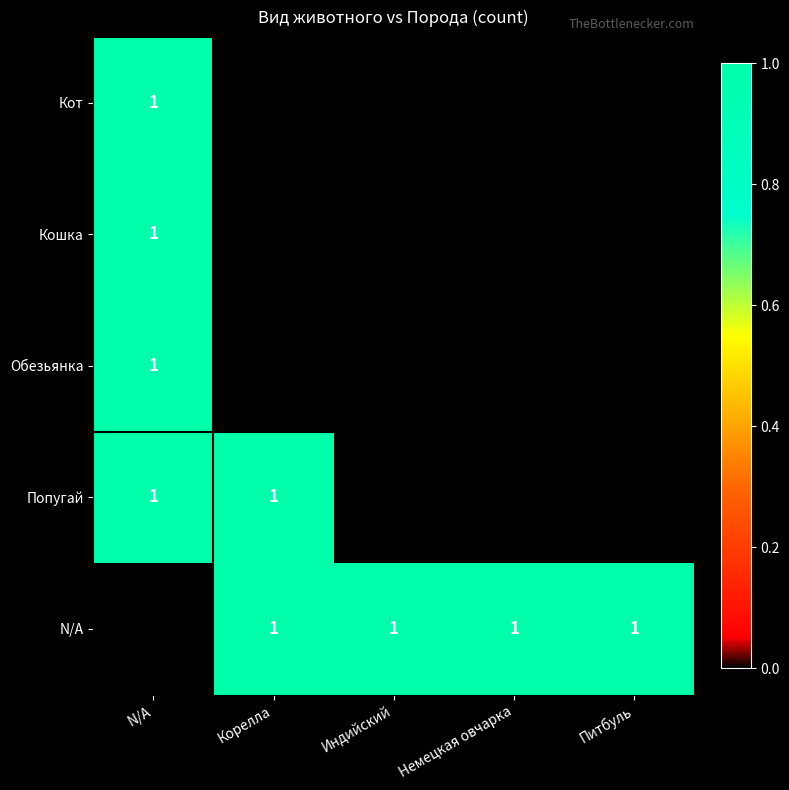

The Обезьянка series shows 0 at N/A. True or false?

False